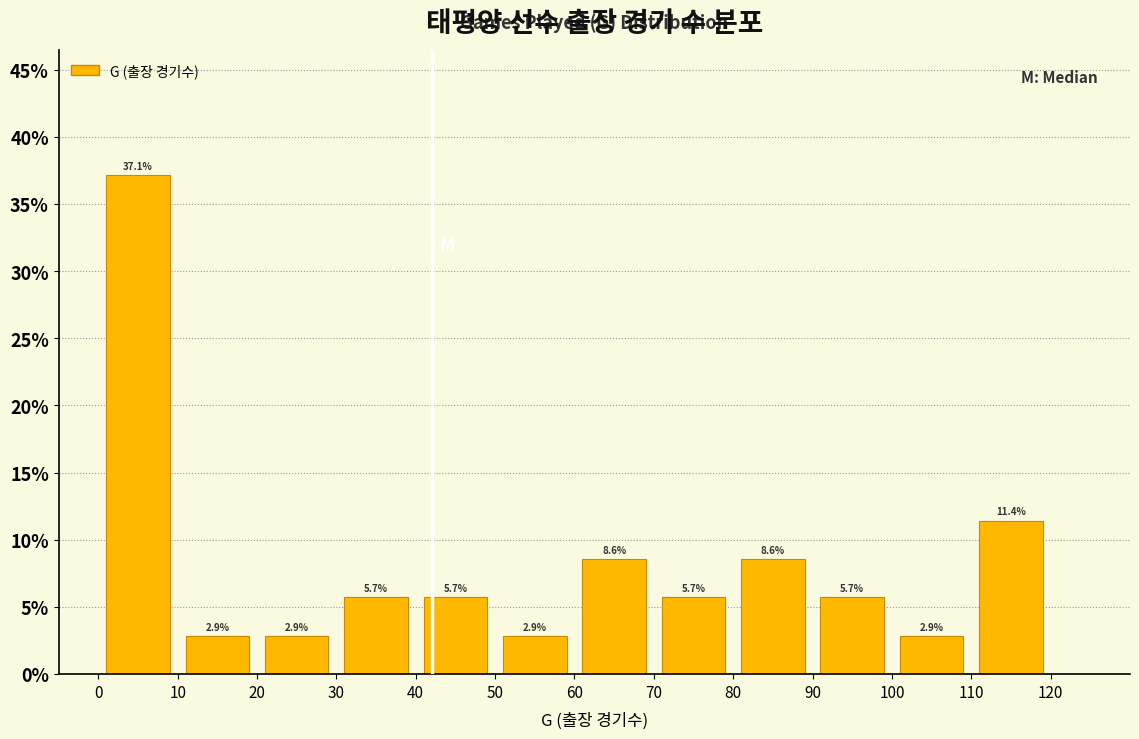

What is the height of the bar covering 100 to 110 on the x-axis?

2.9